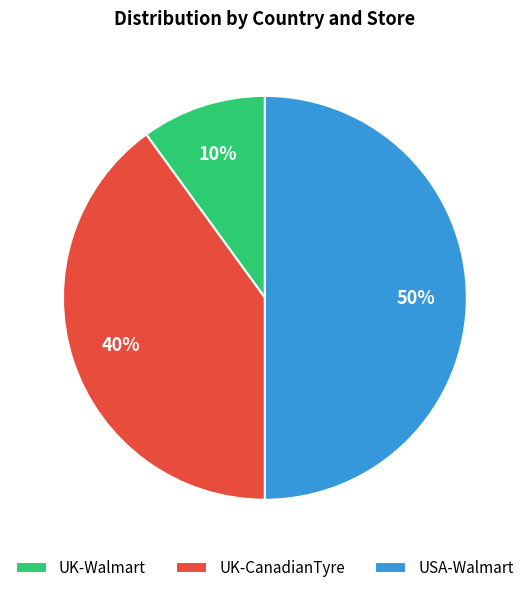

Do UK-CanadianTyre and USA-Walmart together represent more than half of the pie?

Yes